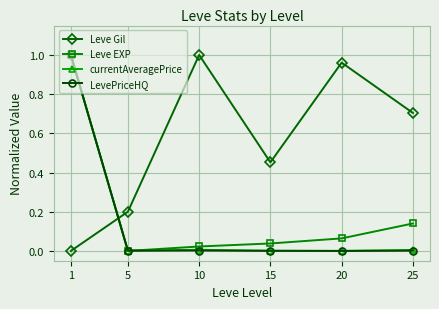

After their last crossing, which series has the higher values: Leve EXP or Leve Gil?

Leve Gil